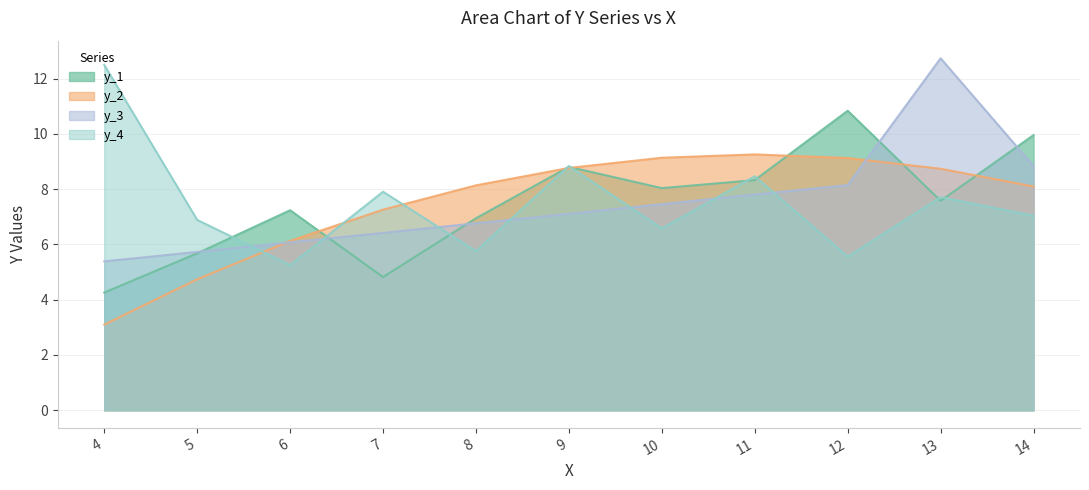

At how many categories does at least one series exceed 9?

6